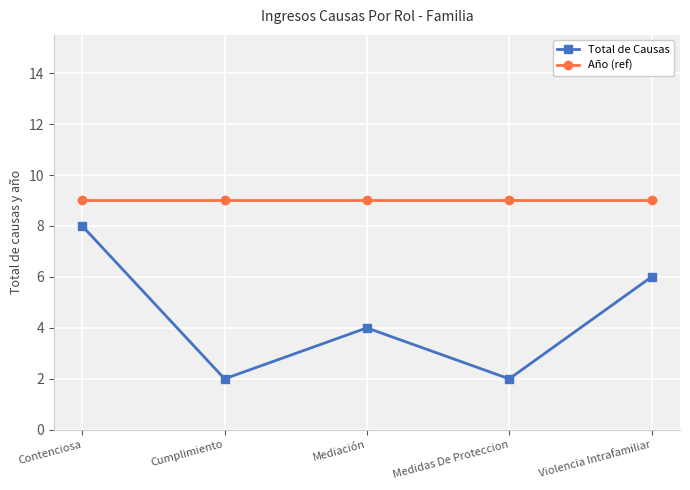

The value of Total de Causas at Contenciosa is 8. True or false?

True